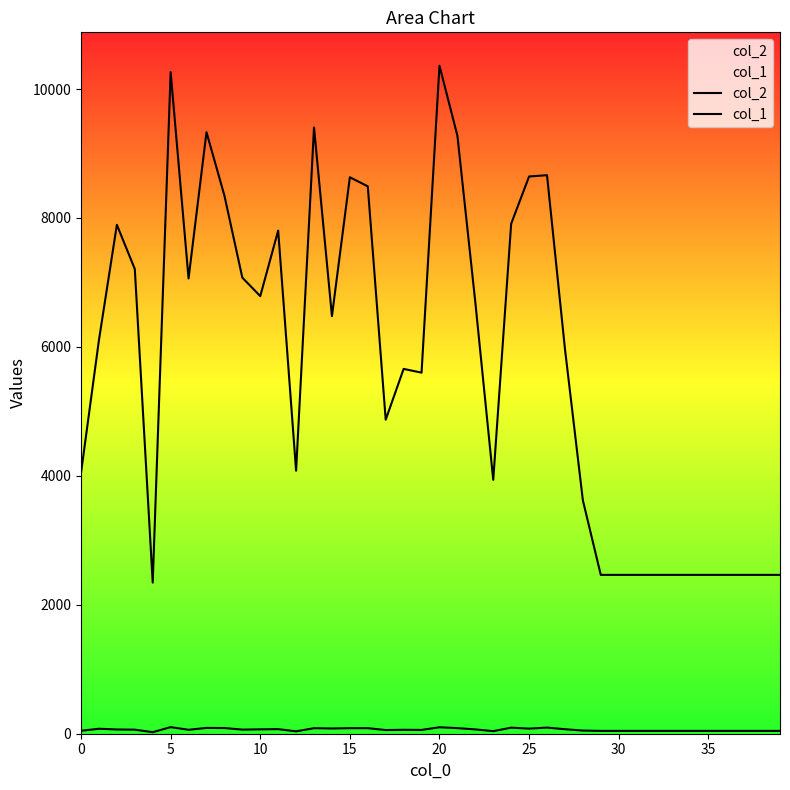

True or false: col_2 and col_1 cross at least once.

False